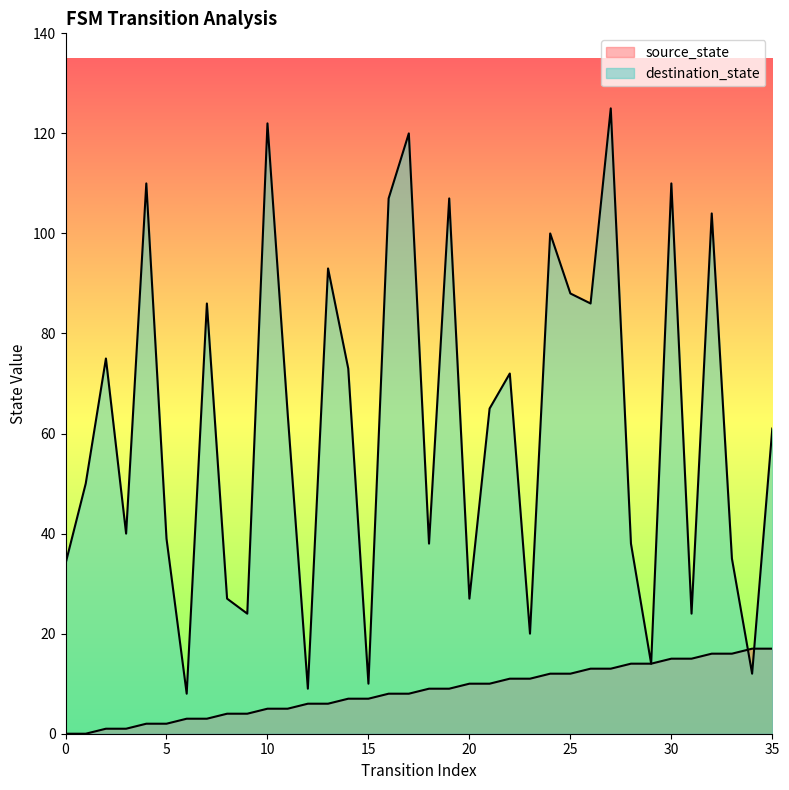

At how many categories does at least one series exceed 27?

26